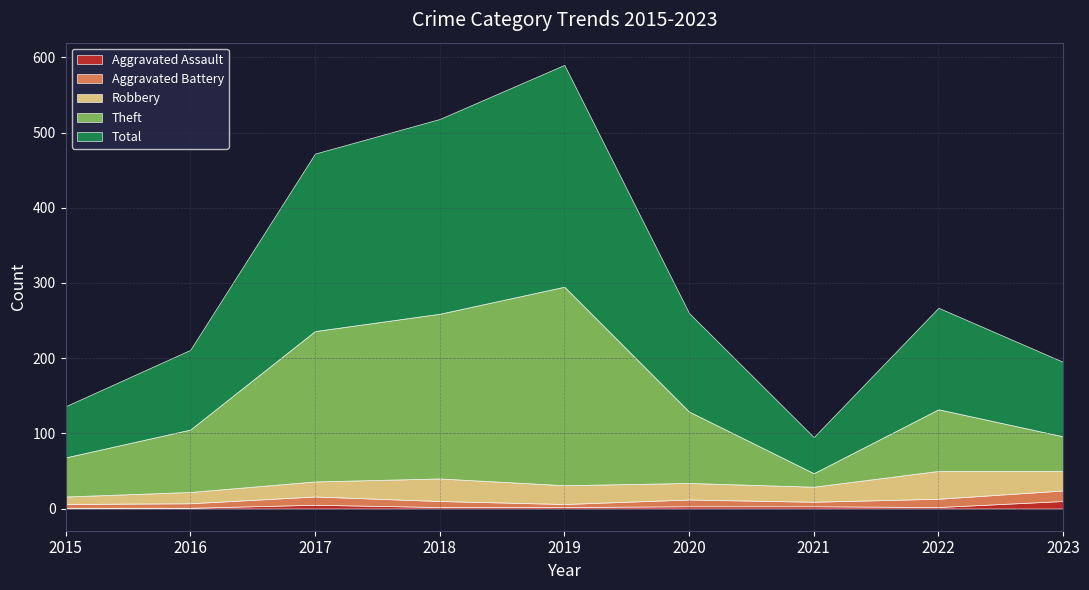

Which series has the largest total across all categories?

Total